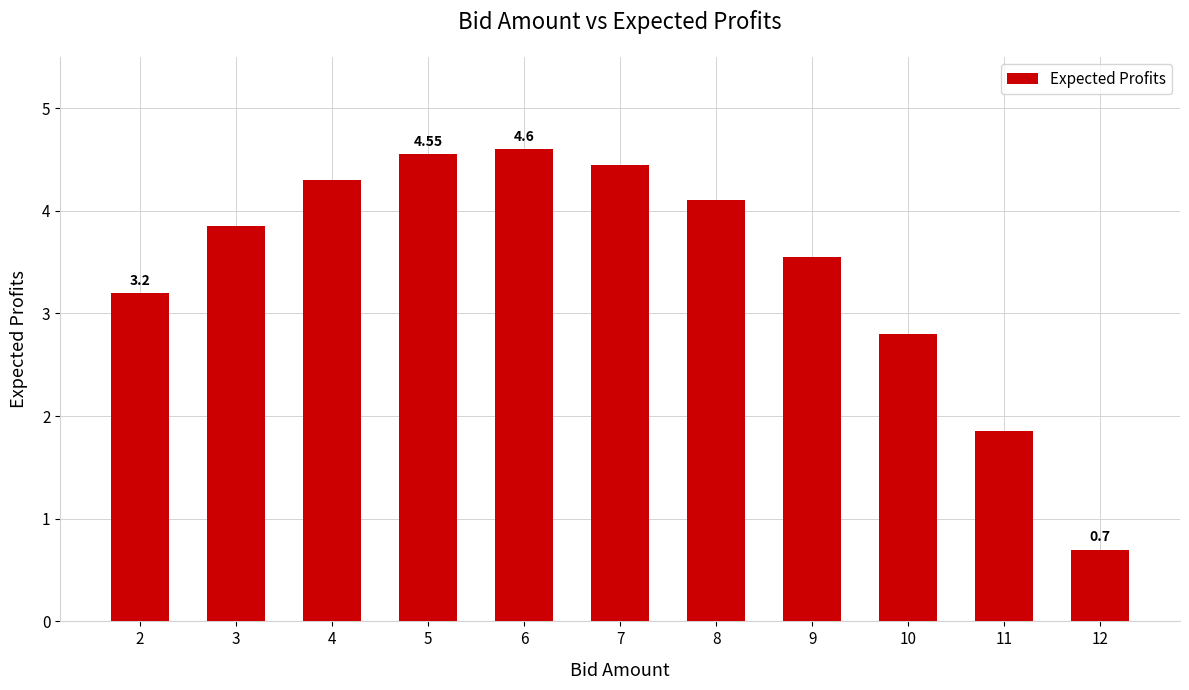

What is the sum of the values at 3 and 4?

8.2